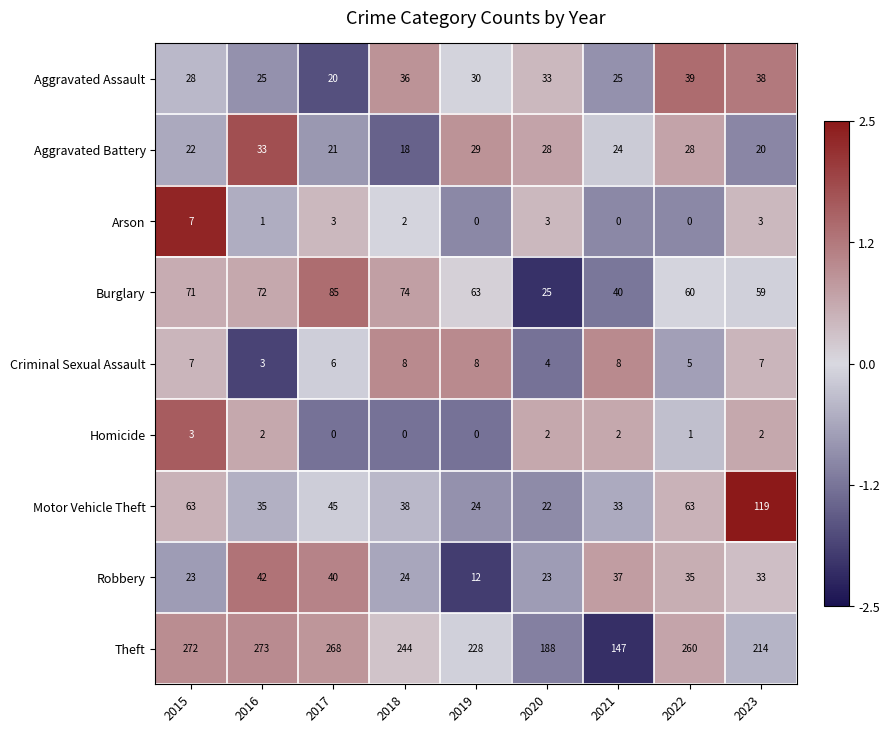

What value does the Arson series have at 2017?

3